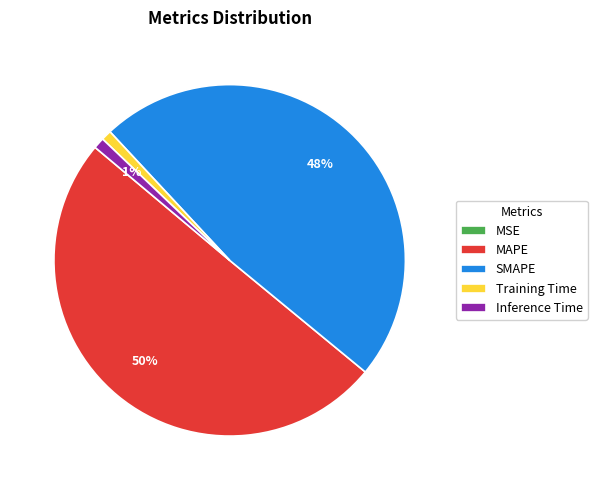

Which slice represents more than half of the pie?

MAPE